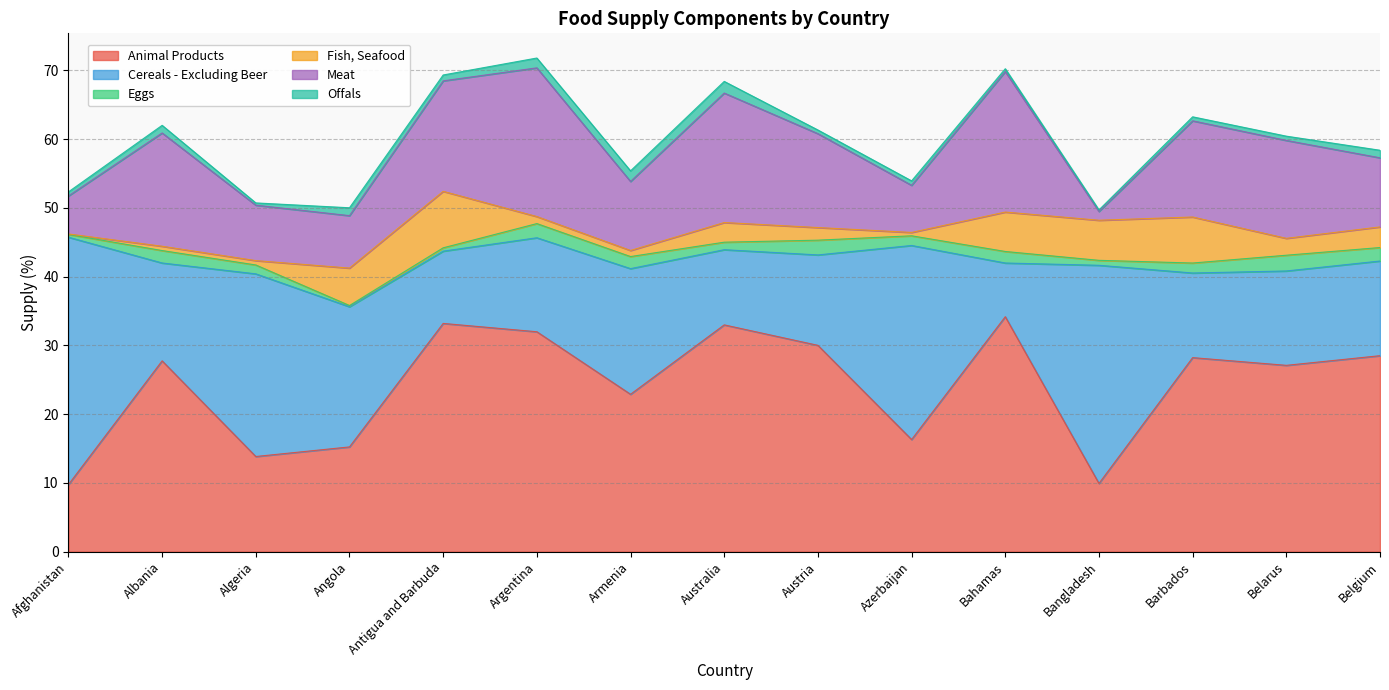

How many data points in Fish, Seafood are less than 1?

6